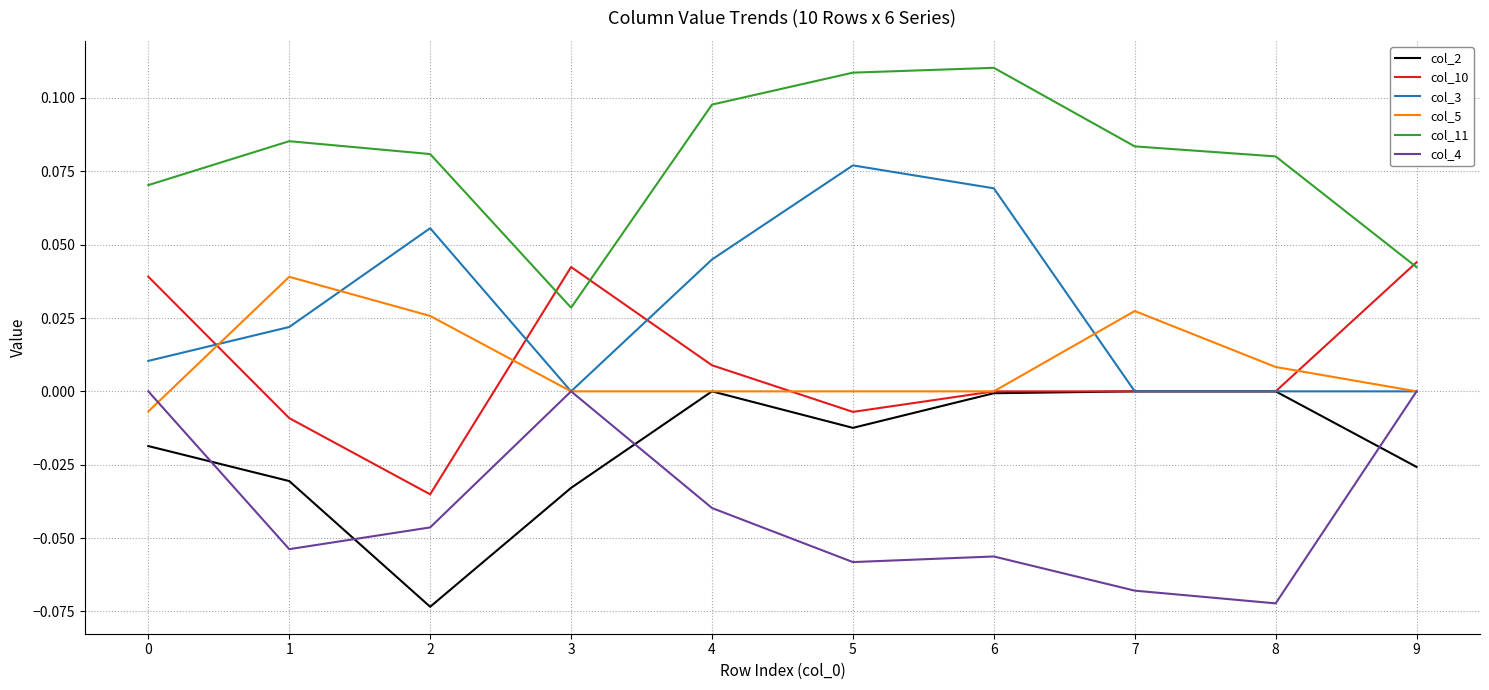

Is it true that col_5 equals 0.0 at 1?

True